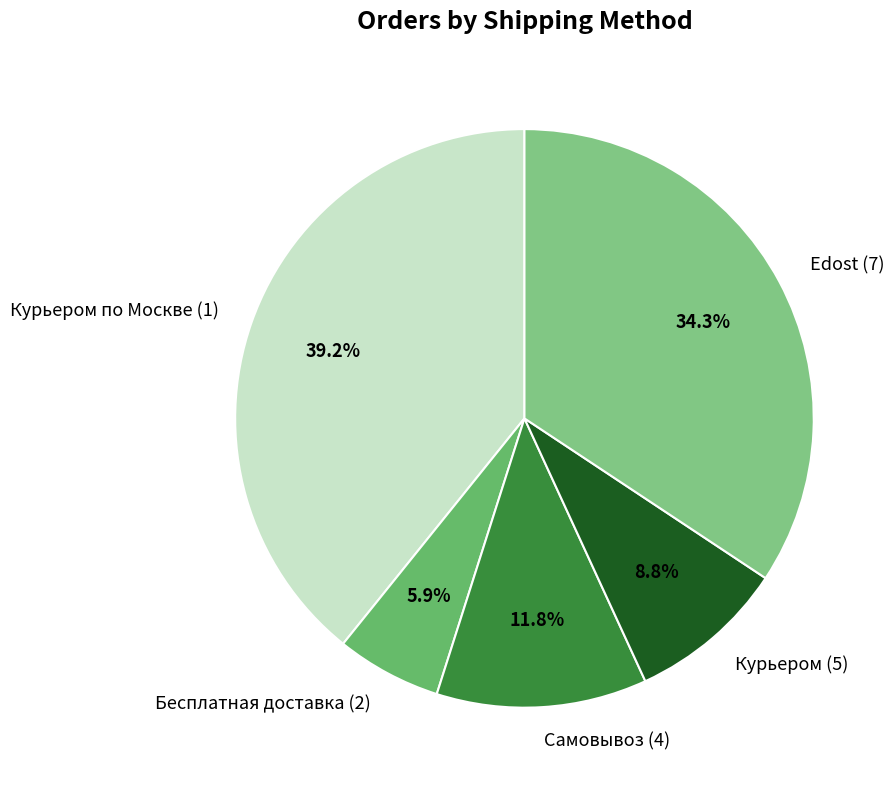

Which has a higher value, Edost (7) or Курьером по Москве (1)?

Курьером по Москве (1)